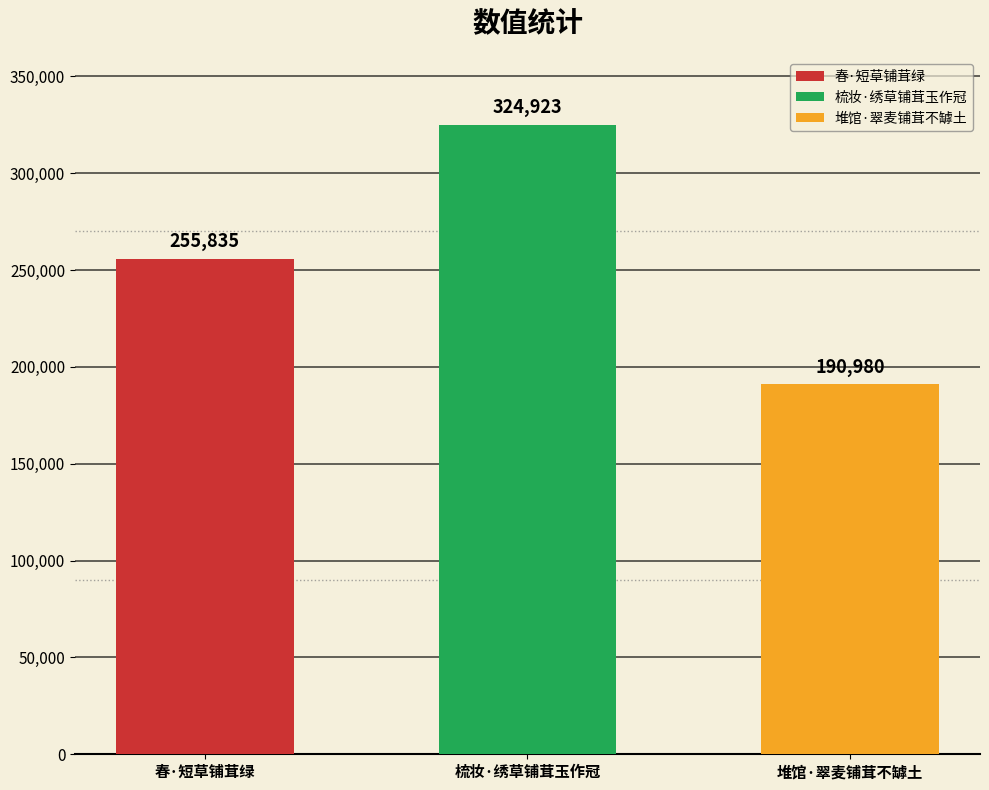

True or false: the data shows 339395 at 春·短草铺茸绿.

False